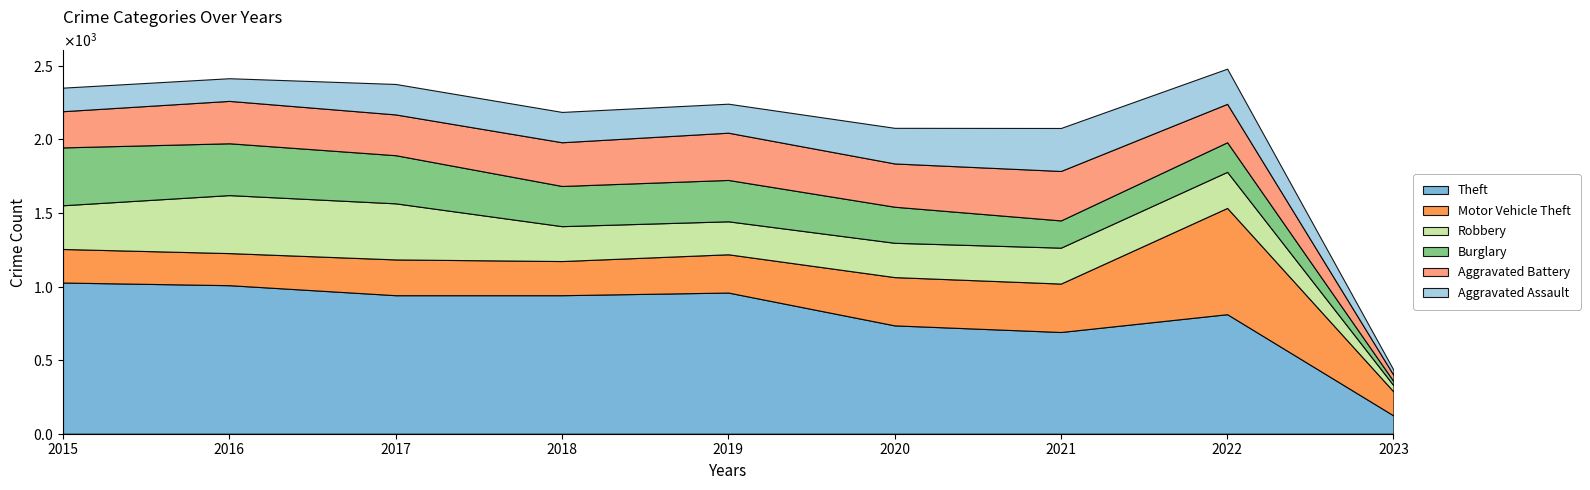

Reading left to right, extract all data points from this chart.

Theft: 2015=1027	2016=1009	2017=941	2018=941	2019=959	2020=736	2021=691	2022=812	2023=124
Motor Vehicle Theft: 2015=228	2016=218	2017=243	2018=232	2019=260	2020=328	2021=329	2022=722	2023=163
Robbery: 2015=297	2016=394	2017=381	2018=237	2019=224	2020=233	2021=244	2022=245	2023=42
Burglary: 2015=393	2016=352	2017=327	2018=273	2019=281	2020=245	2021=185	2022=201	2023=28
Aggravated Battery: 2015=246	2016=288	2017=277	2018=297	2019=321	2020=294	2021=336	2022=261	2023=42
Aggravated Assault: 2015=160	2016=154	2017=207	2018=206	2019=197	2020=242	2021=292	2022=239	2023=35